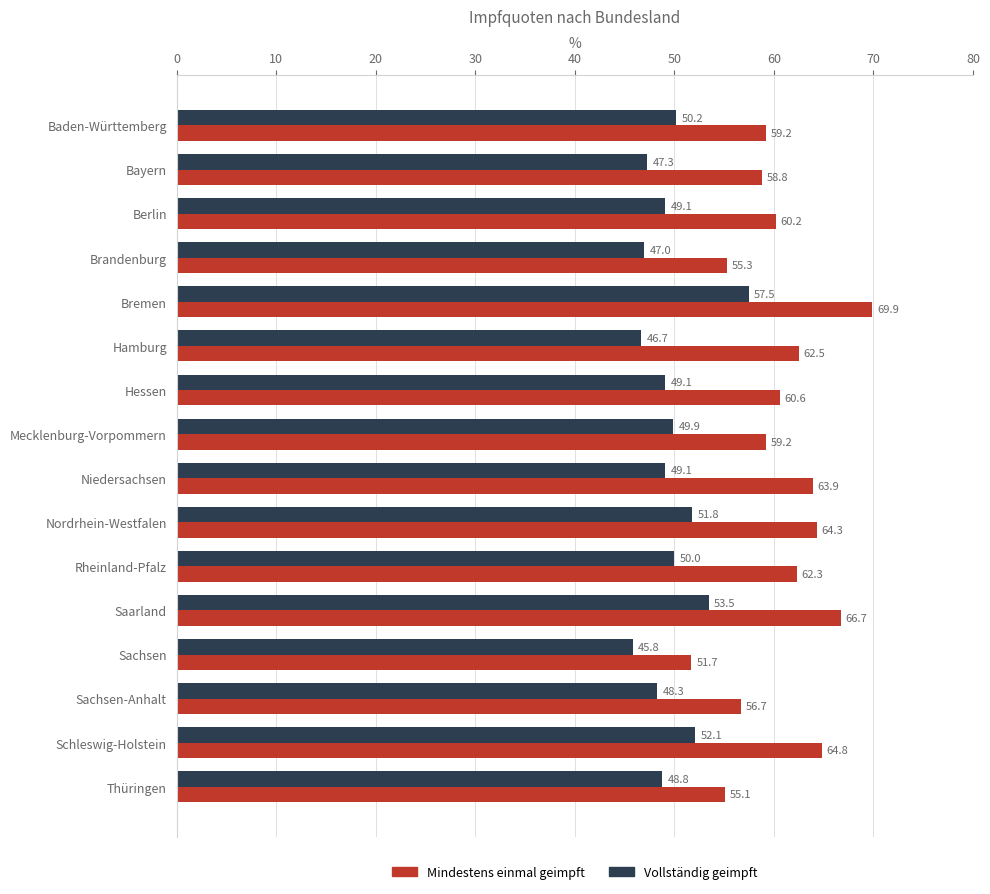

Is it true that Mindestens einmal geimpft equals 64.8 at Schleswig-Holstein?

True